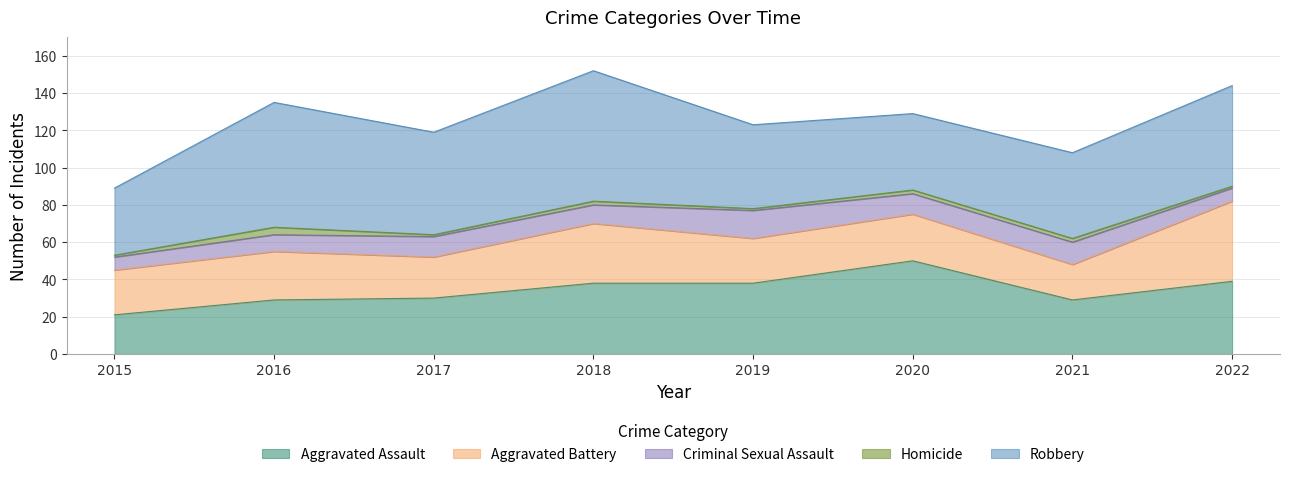

True or false: Aggravated Battery and Homicide intersect in this chart.

False